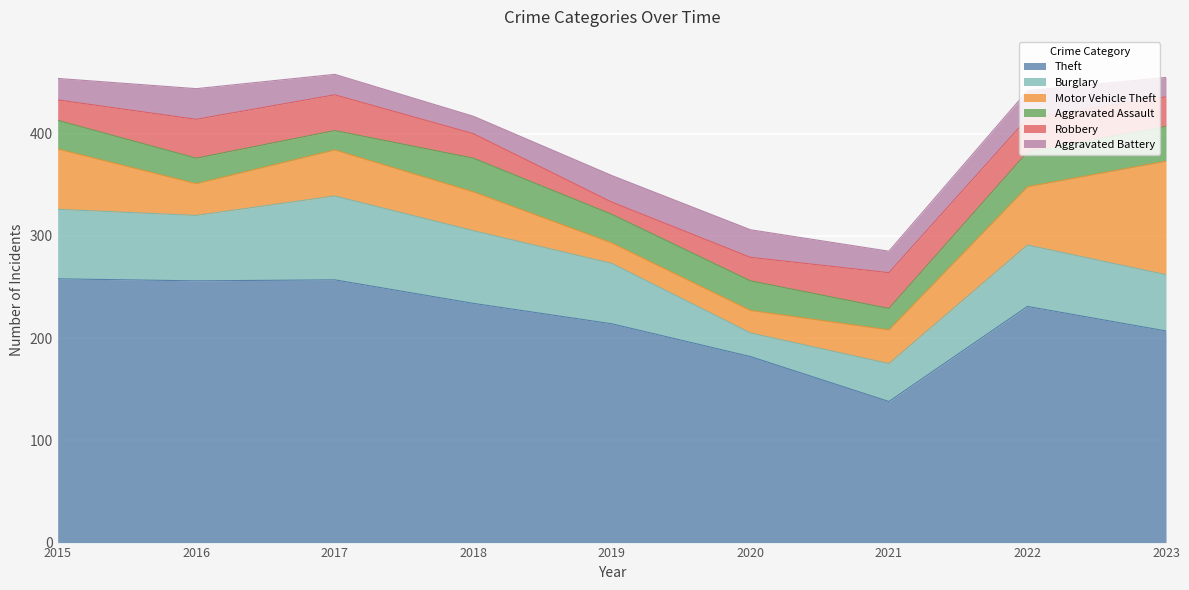

What is the value of the Robbery point at the 9th from the left?

29